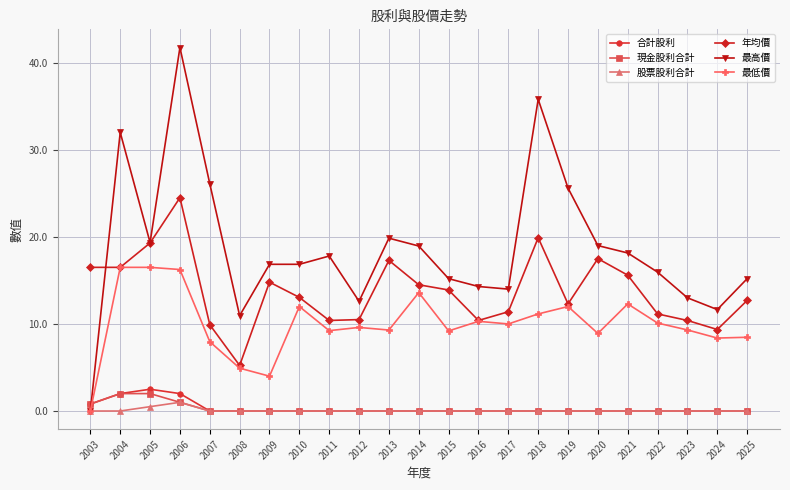

Where is 最高價 nearest to the value 20?

2013